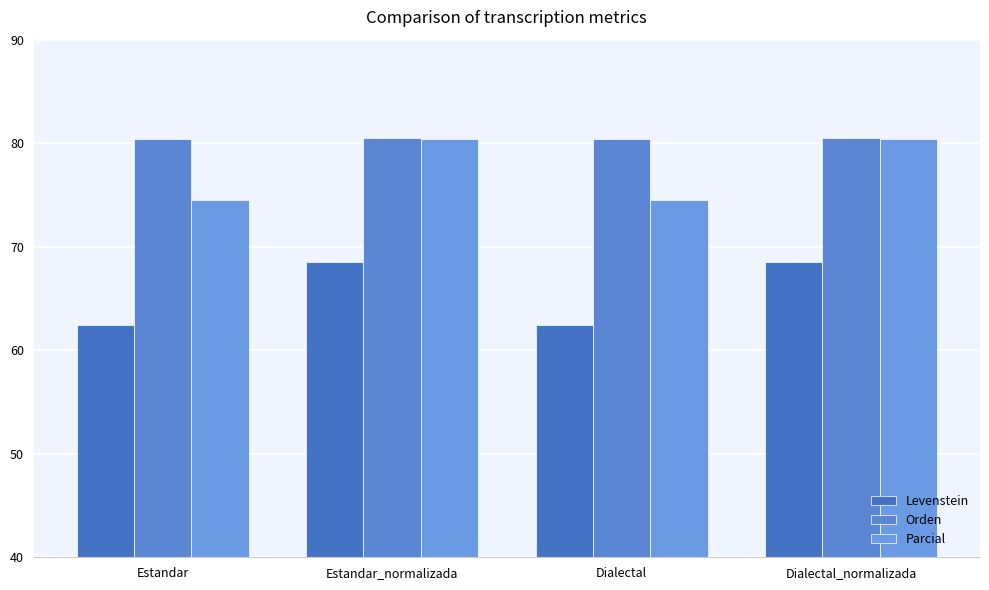

What value does the Orden series have at Estandar_normalizada?

80.5